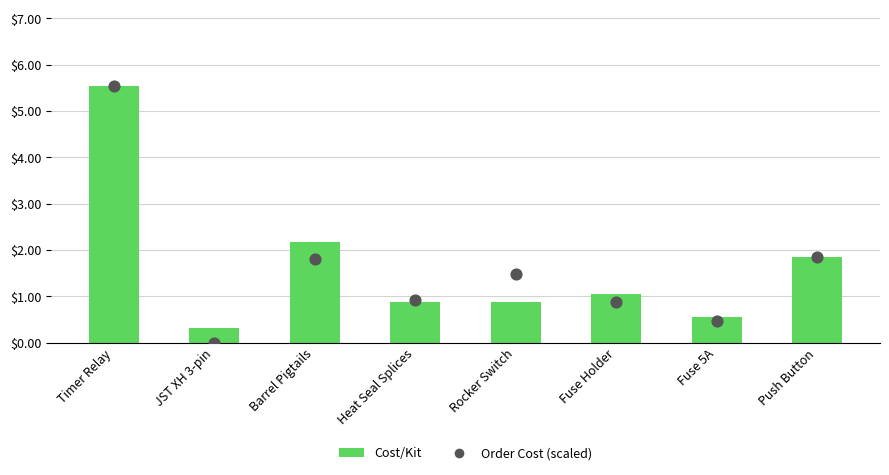

Is the value of Cost/Kit at Barrel Pigtails greater than the value of Order Cost (scaled) at Push Button?

Yes